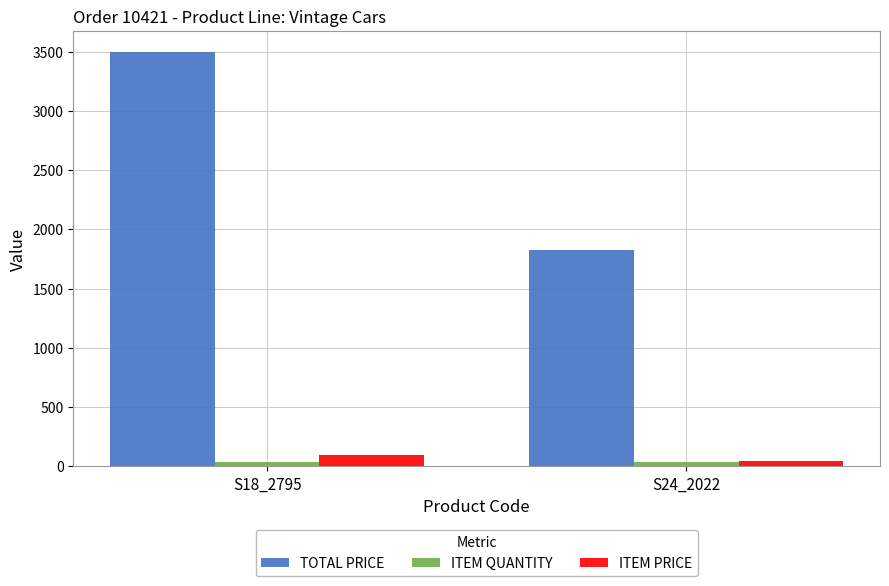

What is the difference between the highest and lowest values at S24_2022?

1788.0